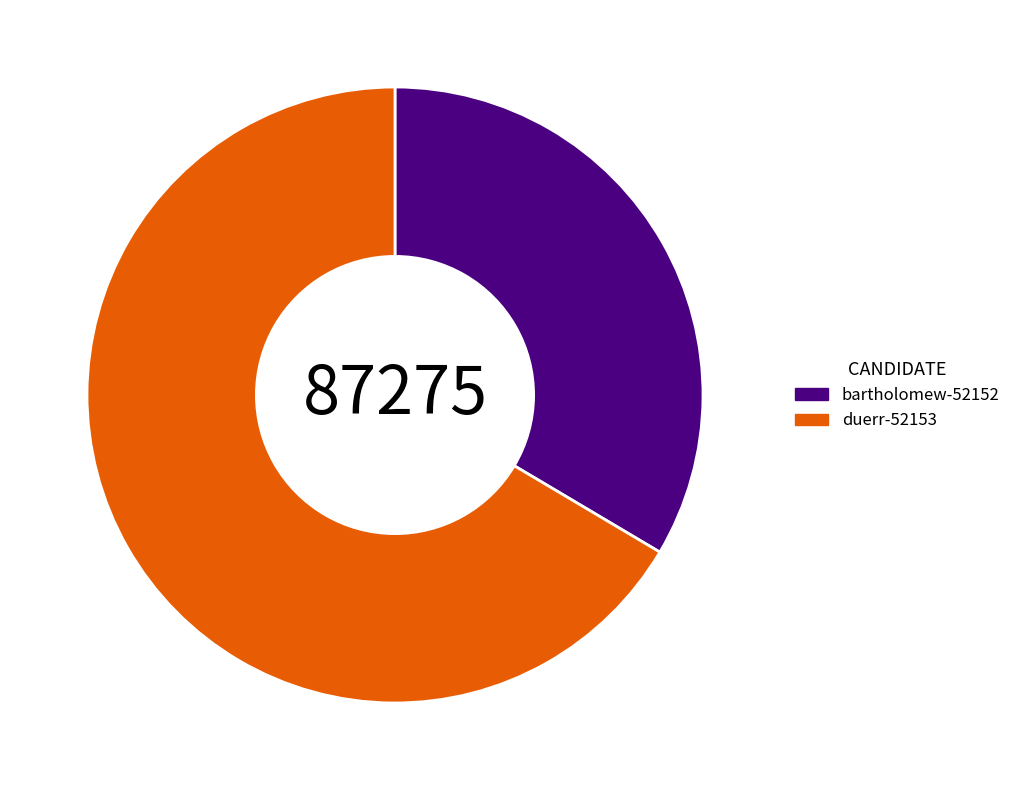

What is the ratio of the value at duerr-52153 to the value at bartholomew-52152?

2.0